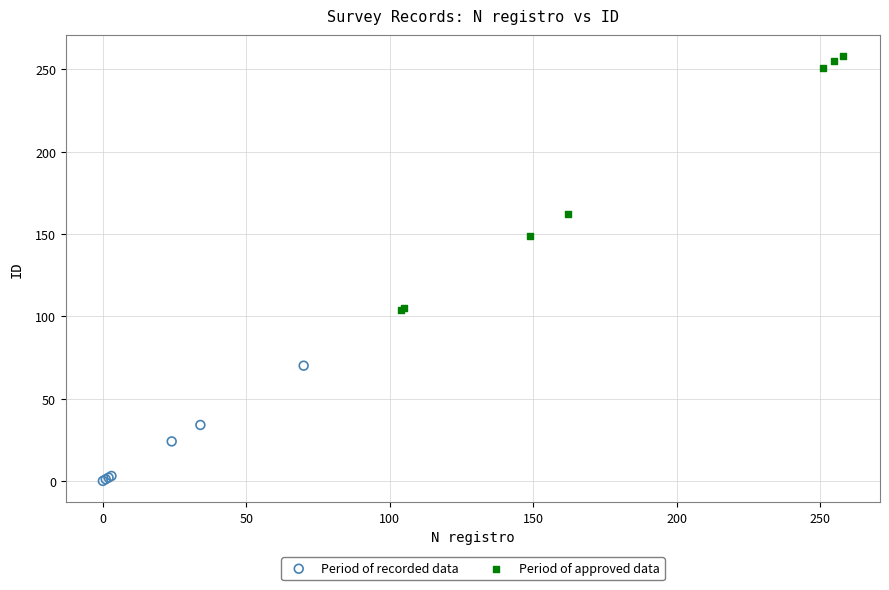

Which series contains the highest Y value?

Period of approved data